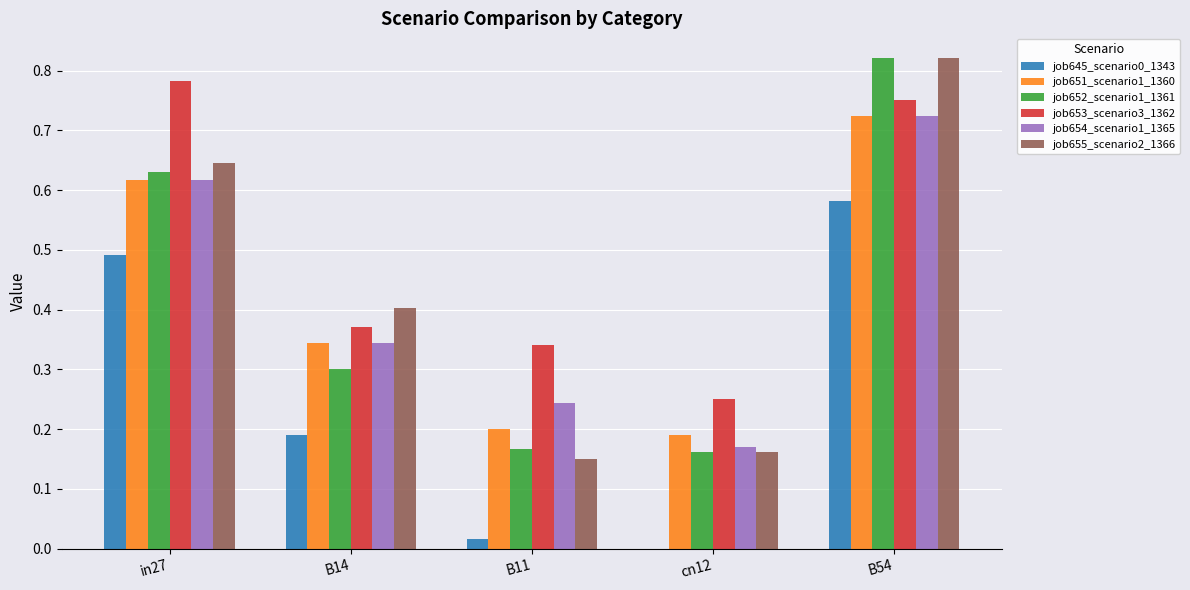

Which series has the largest range (max minus min)?

job655_scenario2_1366